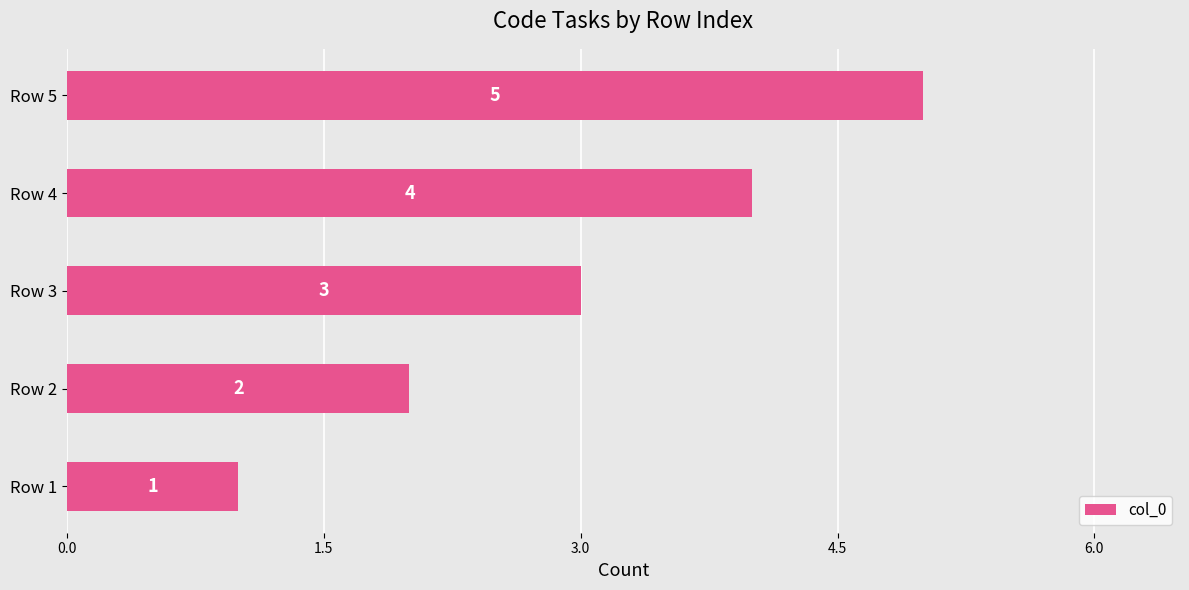

Rank the categories by value from lowest to highest.

Row 1, Row 2, Row 3, Row 4, Row 5